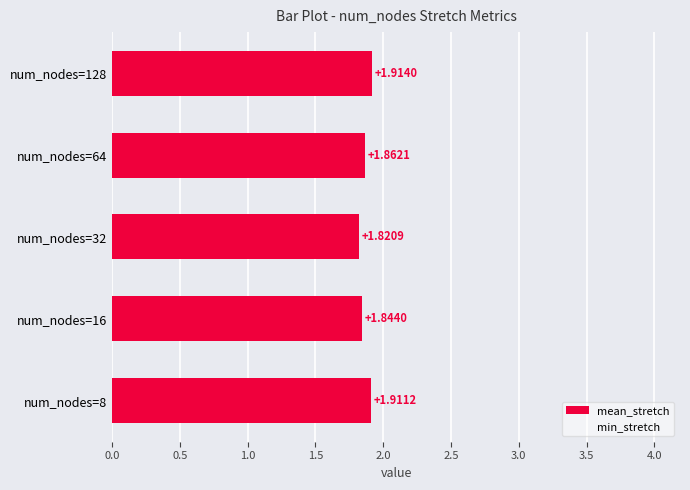

List the labels in order of value, largest first.

num_nodes=128, num_nodes=8, num_nodes=64, num_nodes=16, num_nodes=32